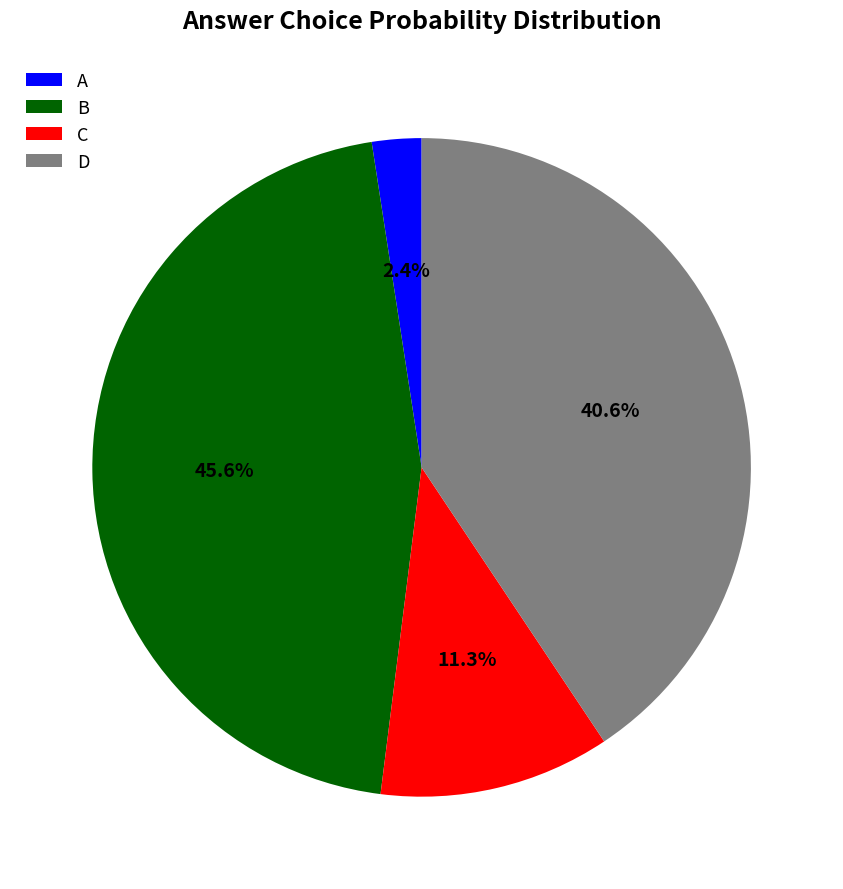

Do C and A together represent more than half of the pie?

No